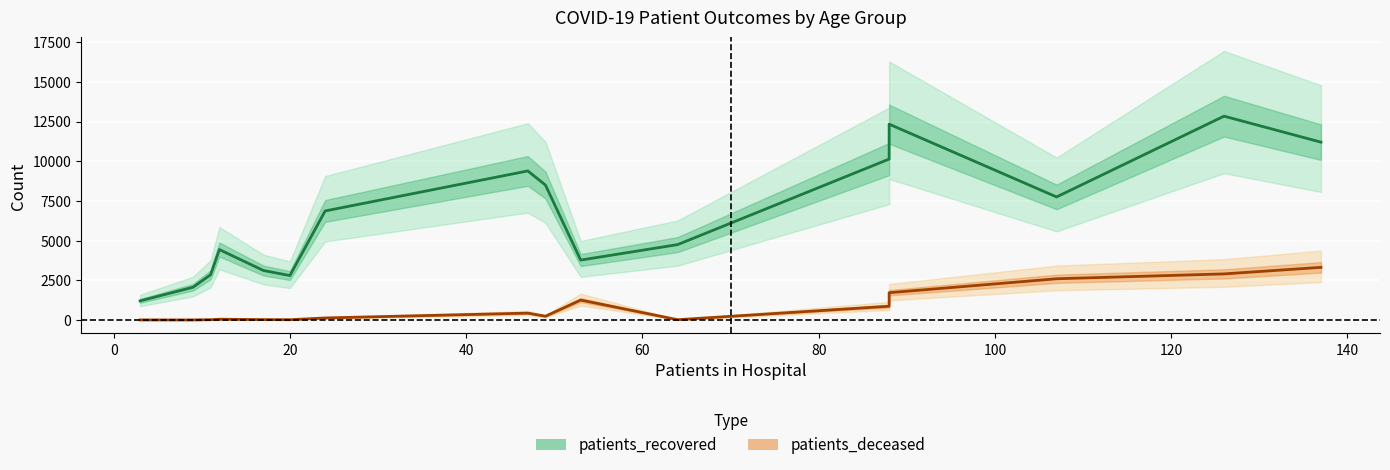

What is the value of the patients_deceased point at the 1st from the left?

4